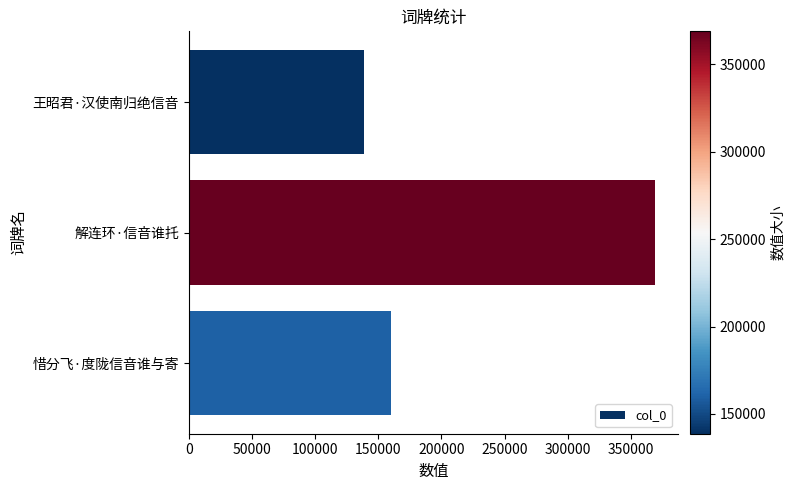

True or false: the data shows 160167 at 惜分飞·度陇信音谁与寄.

True